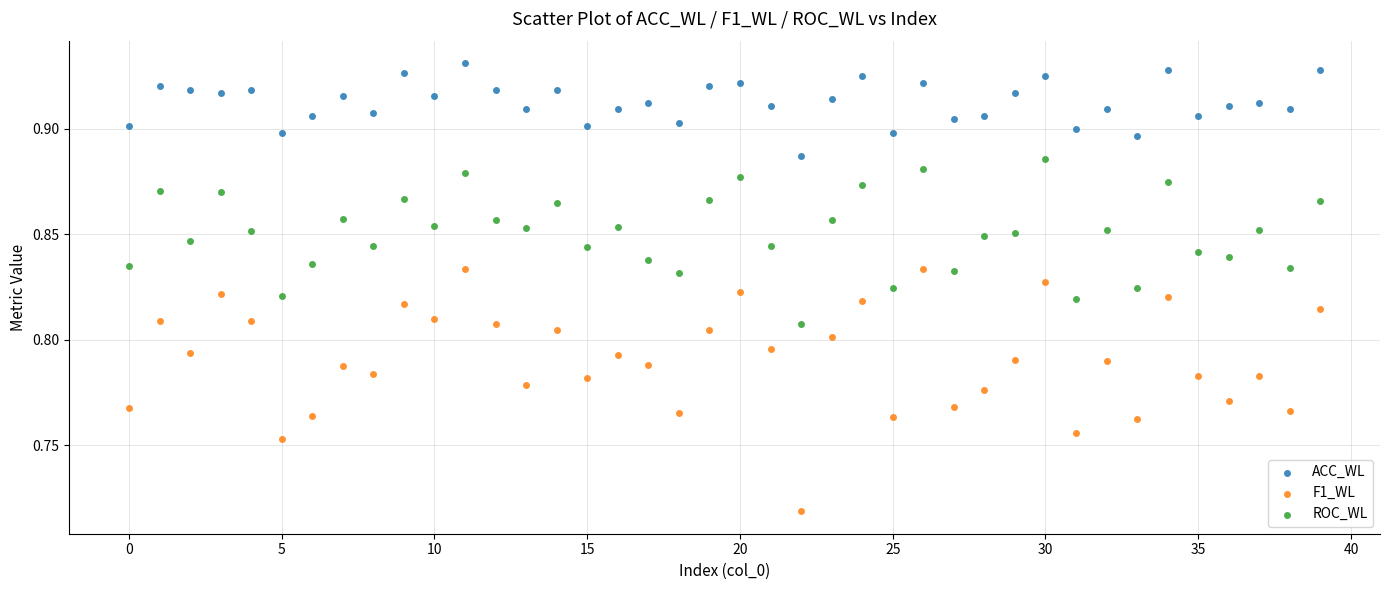

Which series has the widest spread of Y values?

F1_WL